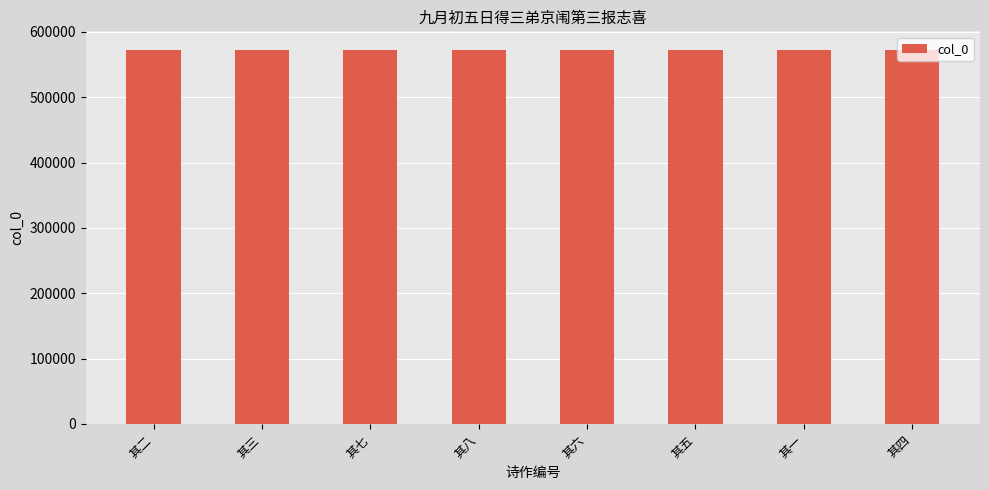

How many values are below 572311?

4